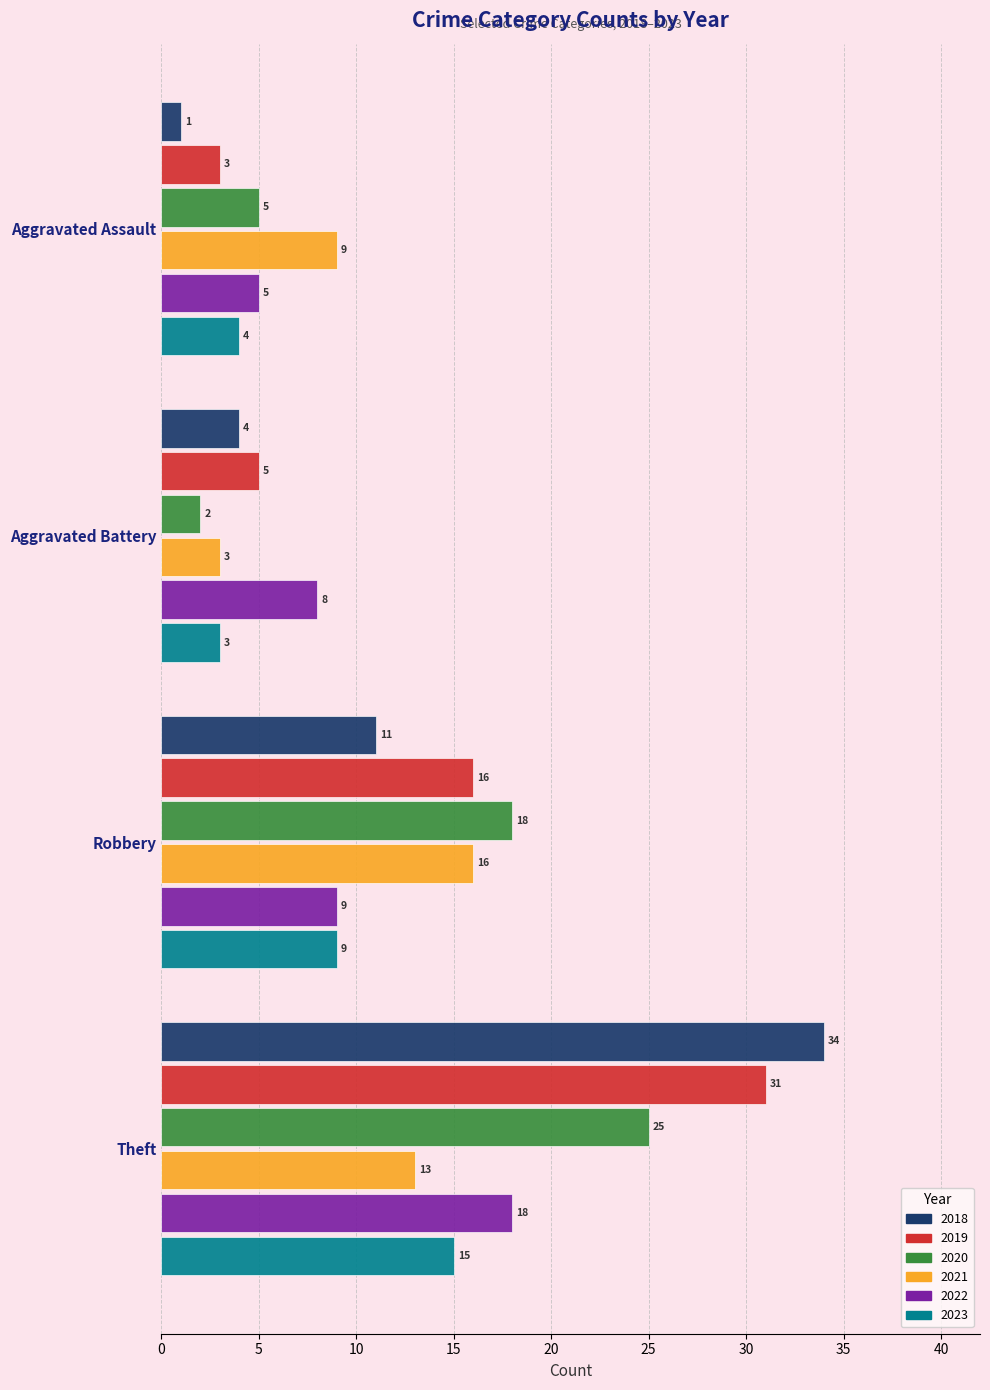

What is the sum of the 2018 values at Aggravated Assault and Aggravated Battery?

5